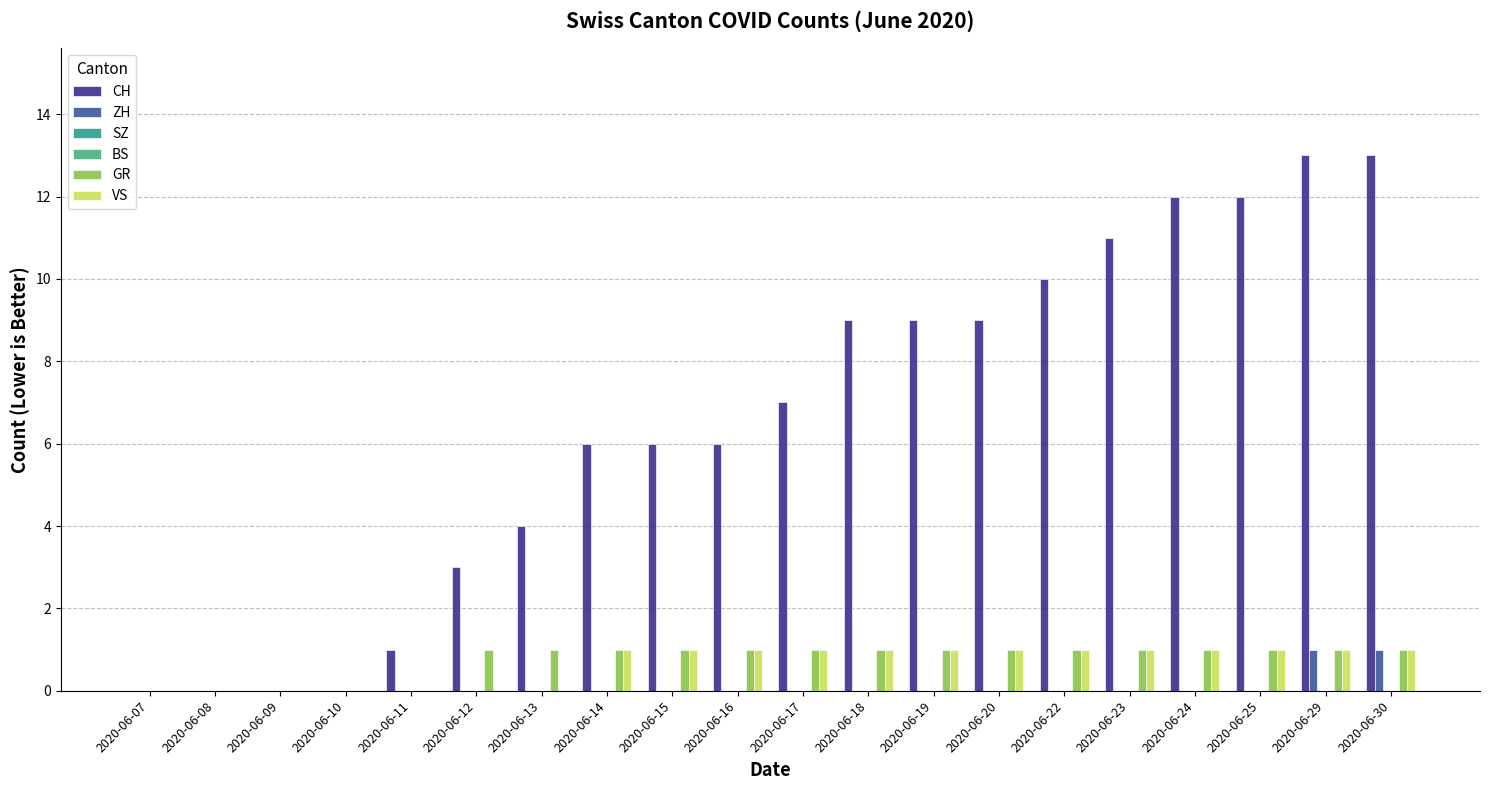

Rank the series at 2020-06-15 from highest to lowest value.

CH, GR, VS, ZH, SZ, BS